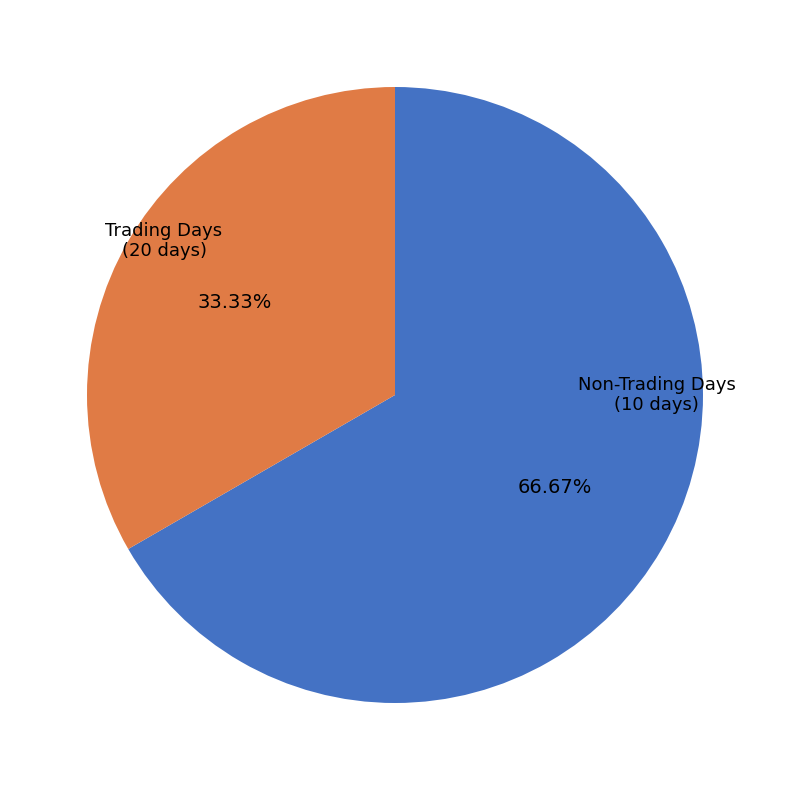

Is there any slice that represents more than half of the pie?

Yes